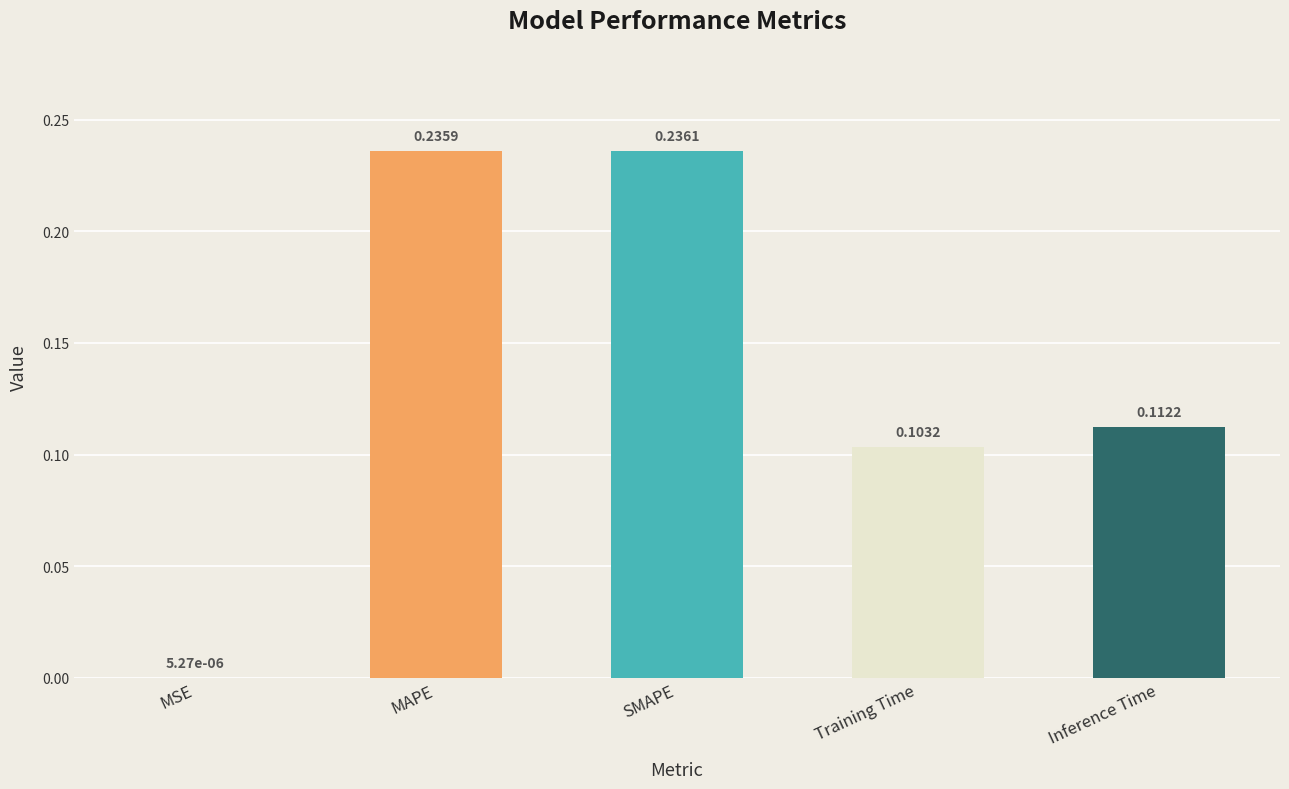

Where is the data nearest to the value 0?

MSE